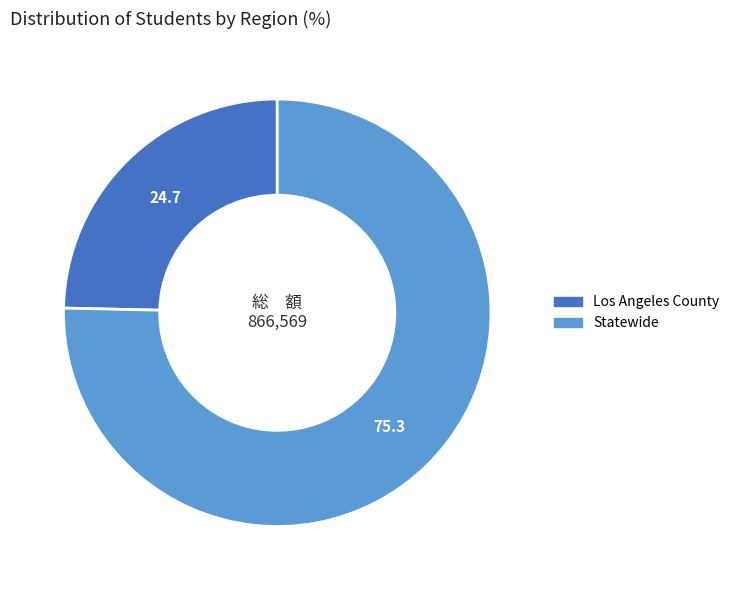

Which has a higher value, Statewide or Los Angeles County?

Statewide